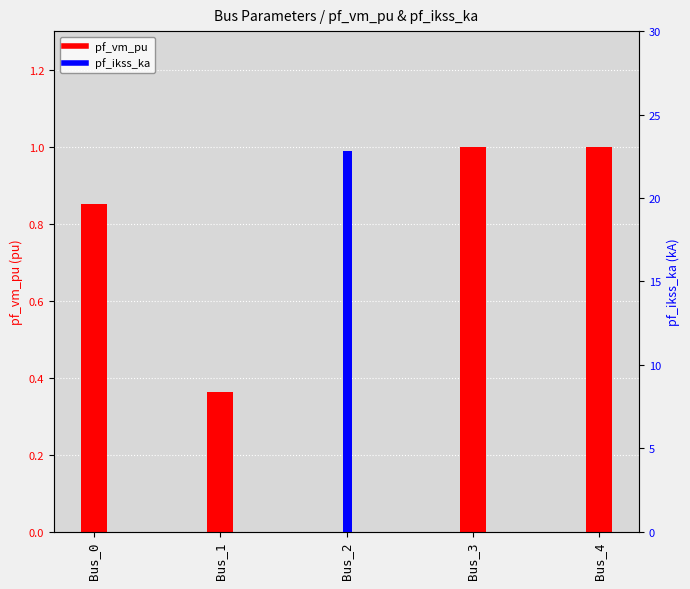

Are the bars grouped side by side (vs. stacked)?

Yes